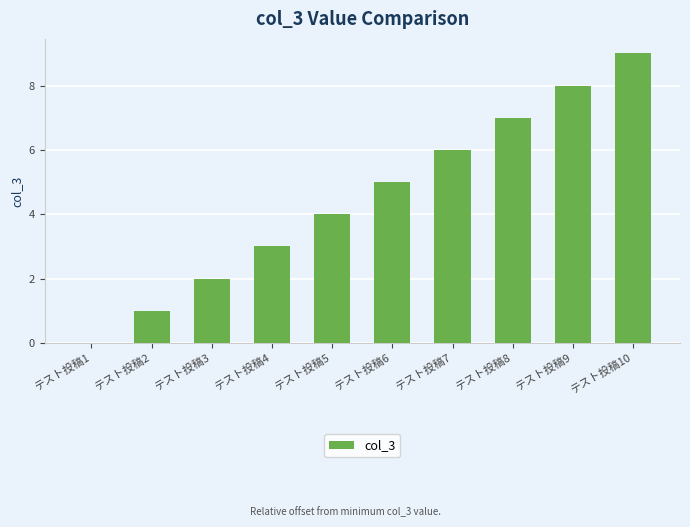

Where is the data nearest to the value 4?

テスト投稿5